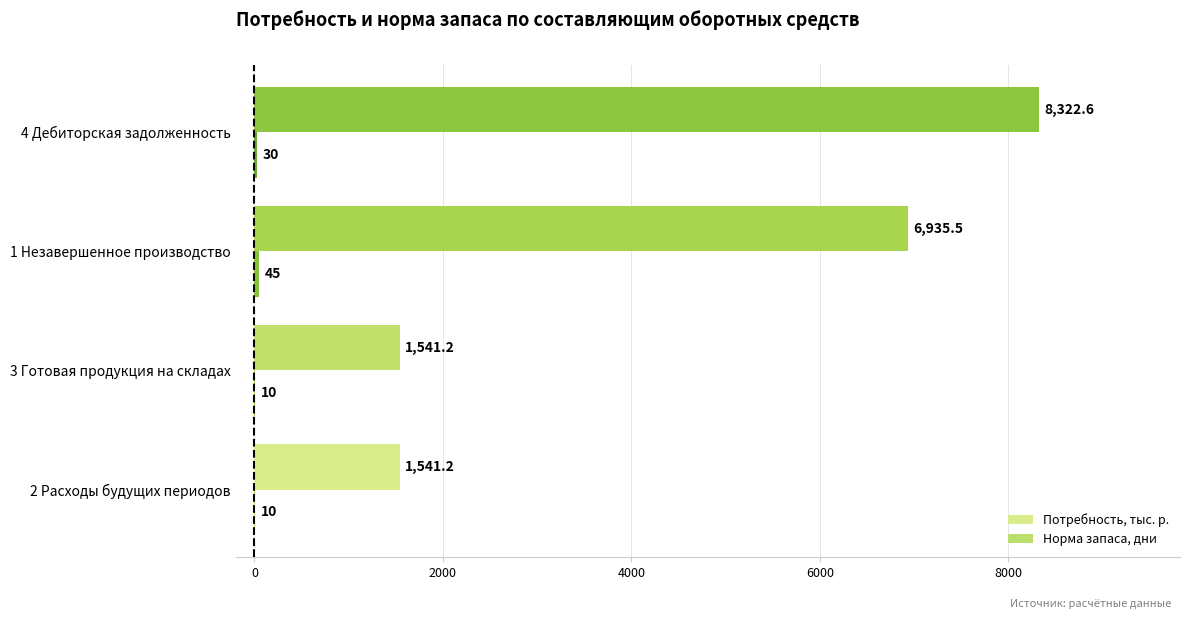

At which category is the sum across all series the highest?

4 Дебиторская задолженность